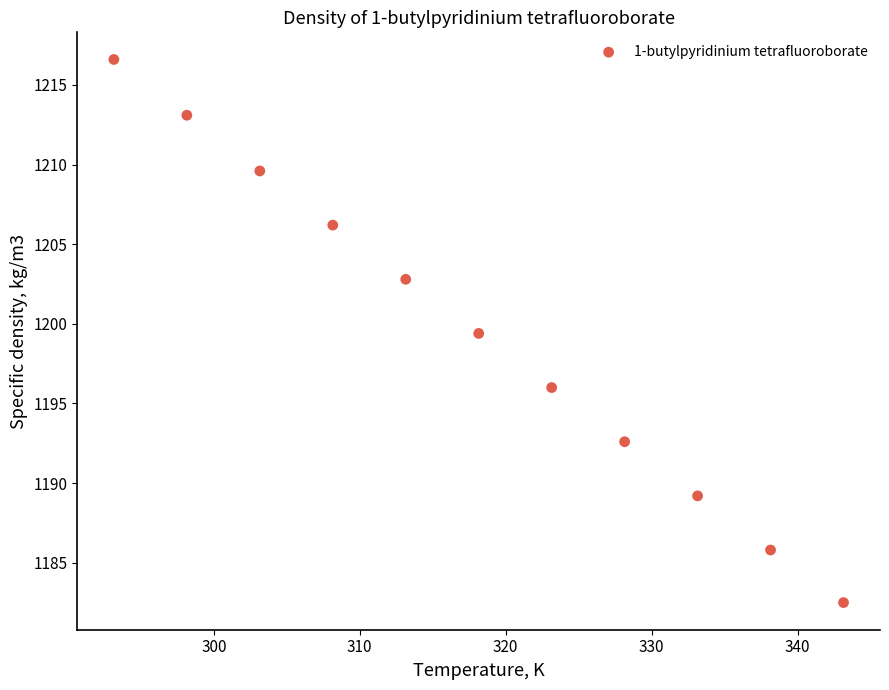

What Y value in the scatter plot is closest to 1199?

1199.4